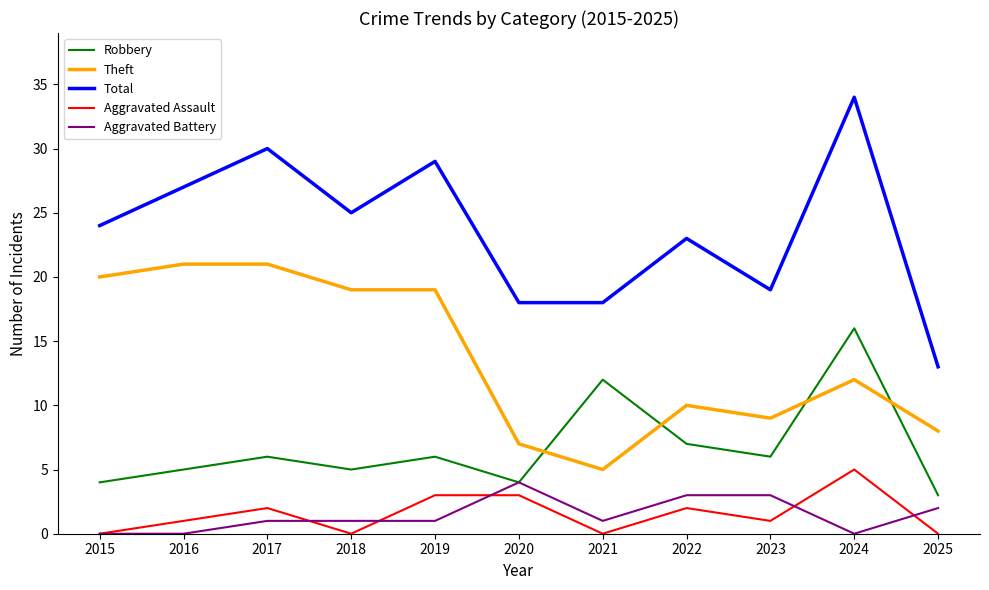

Which label corresponds to the largest value in the chart?

2024